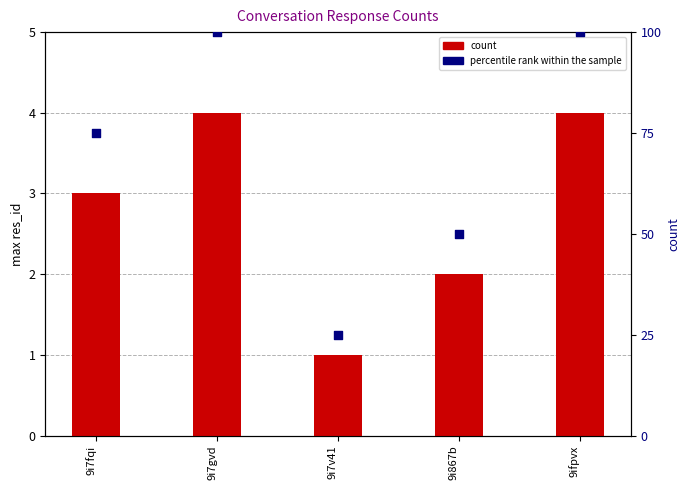

Which series has the largest total across all categories?

percentile rank within the sample